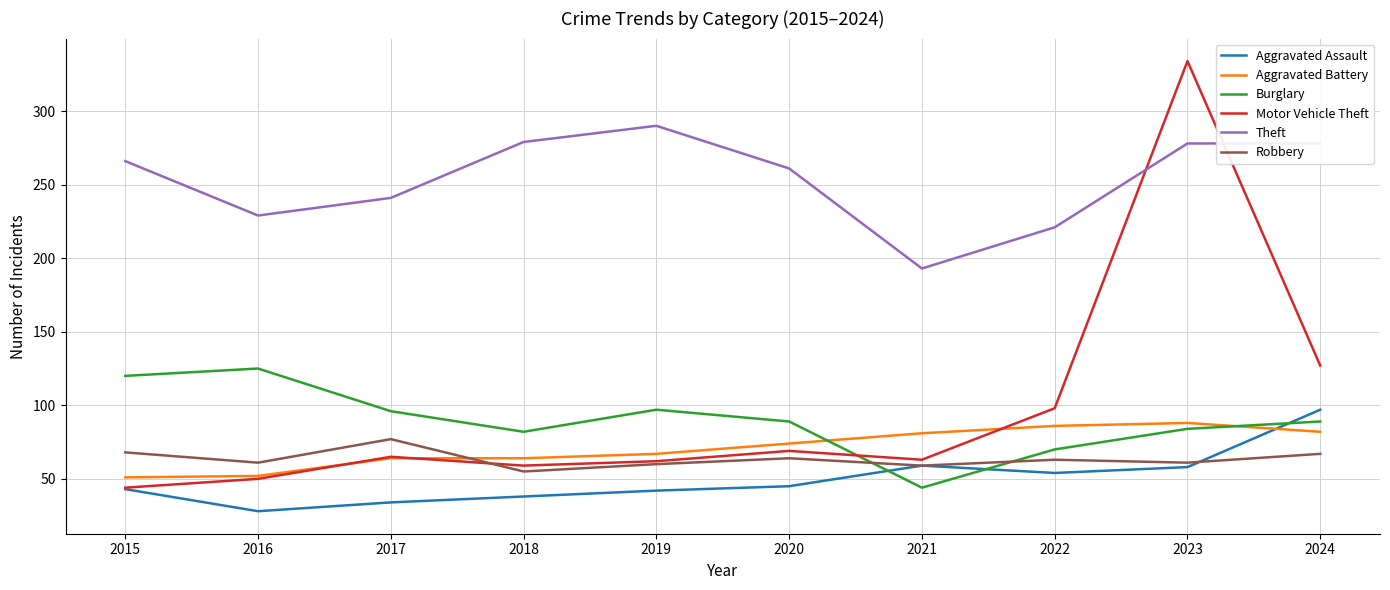

At how many categories does at least one series exceed 81?

10